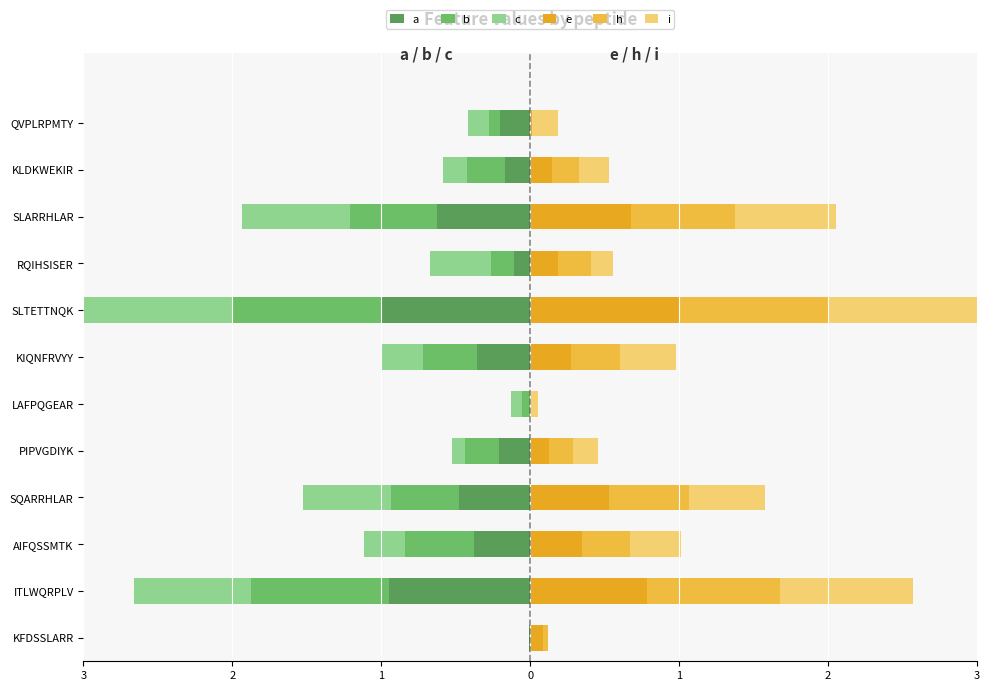

Reading left to right, list all the values displayed in this chart.

a: -0.0	-0.9	-0.4	-0.5	-0.2	0.0	-0.4	-1.0	-0.1	-0.6	-0.2	-0.2
b: 0.0	-0.9	-0.5	-0.5	-0.2	-0.1	-0.4	-1.0	-0.2	-0.6	-0.3	-0.1
c: 0.0	-0.8	-0.3	-0.6	-0.1	-0.1	-0.3	-1.0	-0.4	-0.7	-0.2	-0.1
e: 0.1	0.8	0.4	0.5	0.1	0.0	0.3	1.0	0.2	0.7	0.1	0.0
h: 0.0	0.9	0.3	0.5	0.2	0.0	0.3	1.0	0.2	0.7	0.2	0.0
i: 0.0	0.9	0.3	0.5	0.2	0.0	0.4	1.0	0.2	0.7	0.2	0.2